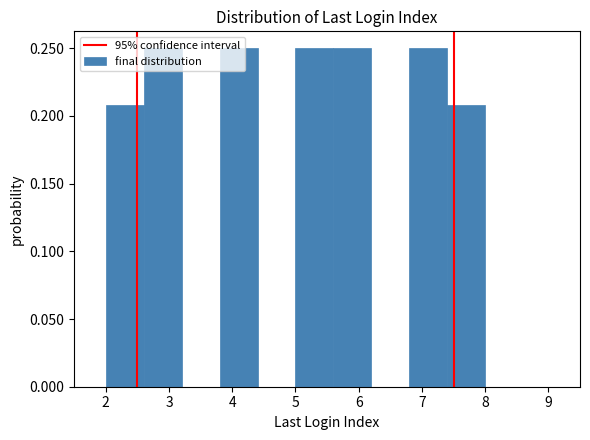

How tall is the bar that spans 3.8 to 4.4 on the x-axis? The values are not printed on the chart, so give them approximately, as read against the axis.

0.25